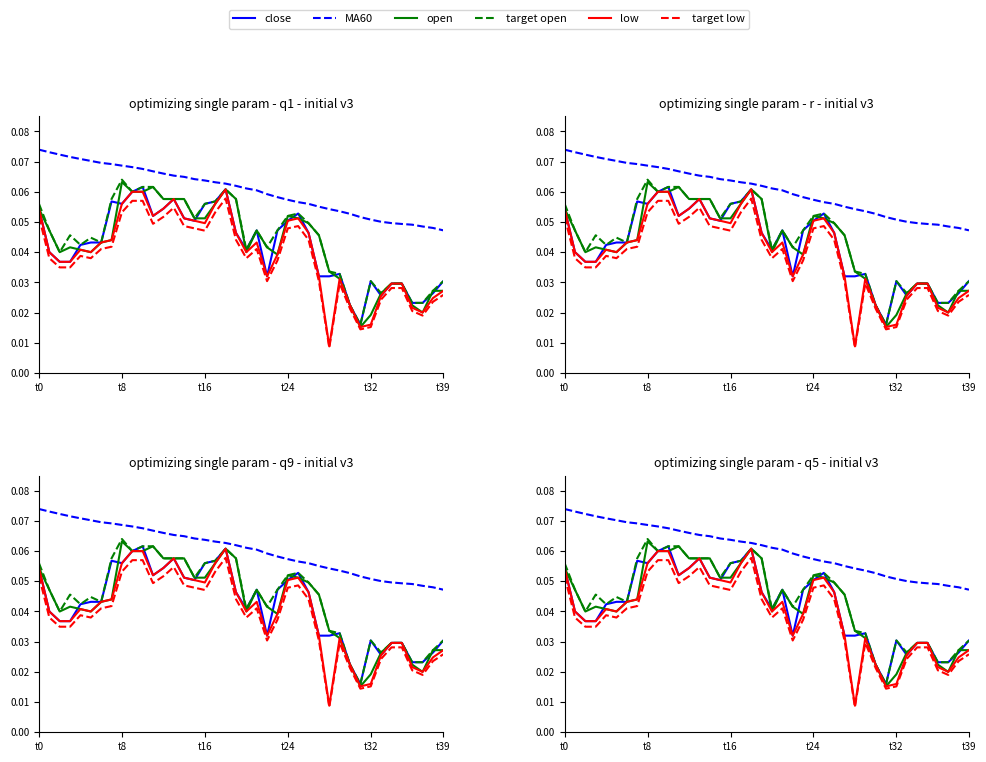

What is the label of the 4th point from the right?

36